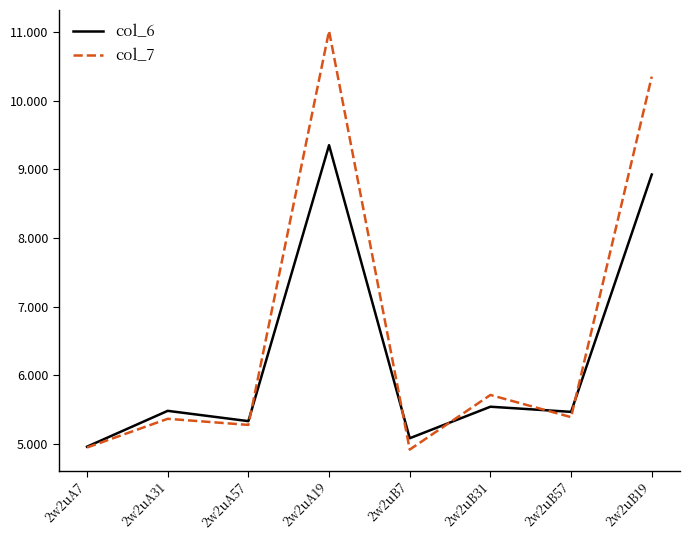

How many interior local valleys does the col_6 series have?

3